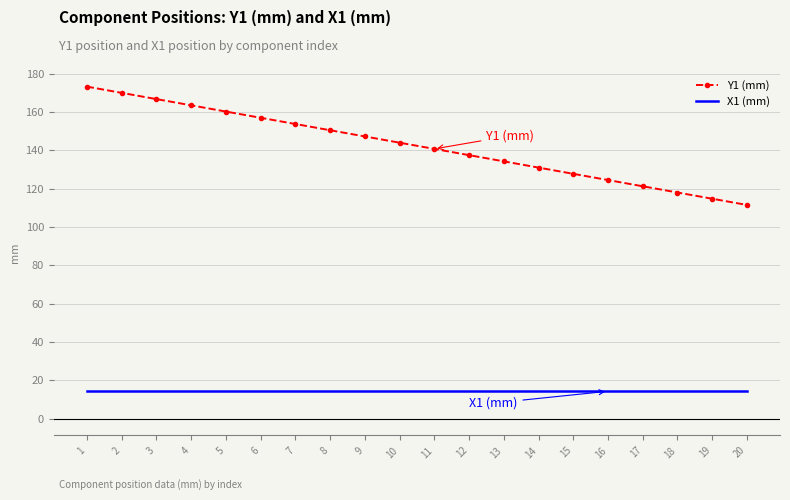

True or false: Y1 (mm) and X1 (mm) cross at least once.

False